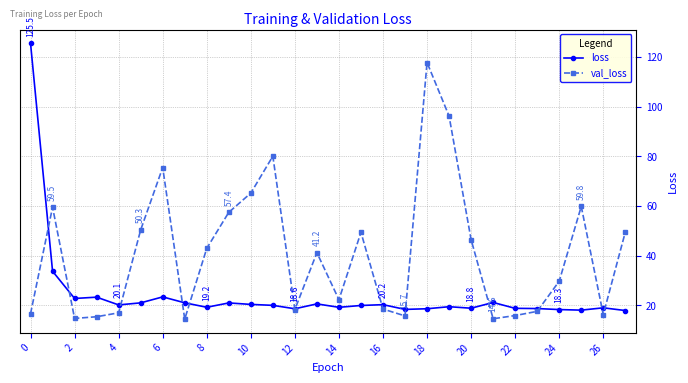

True or false: loss has more than 0 interior local peaks.

True